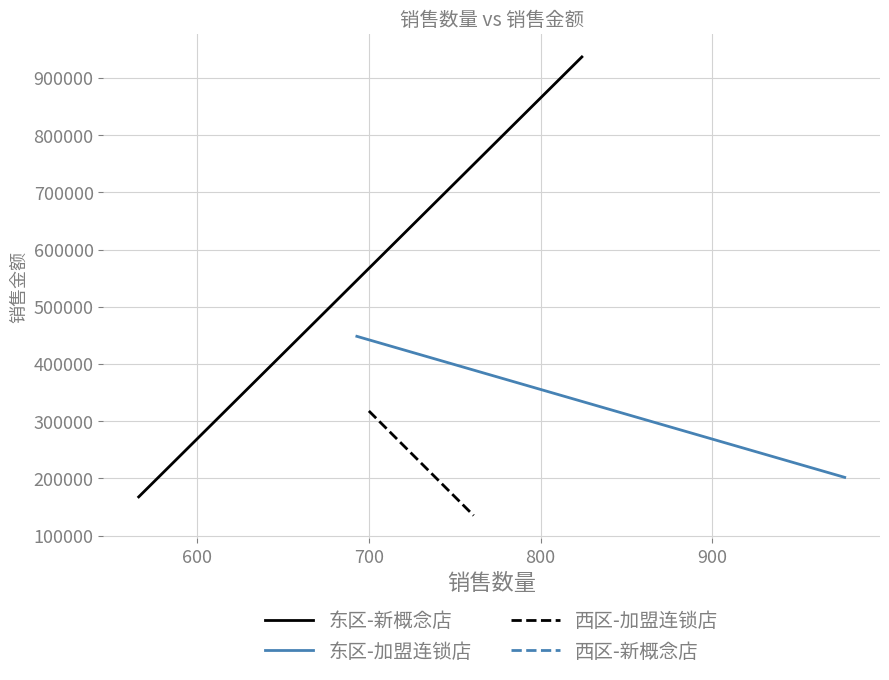

At how many categories does at least one series exceed 174794?

2